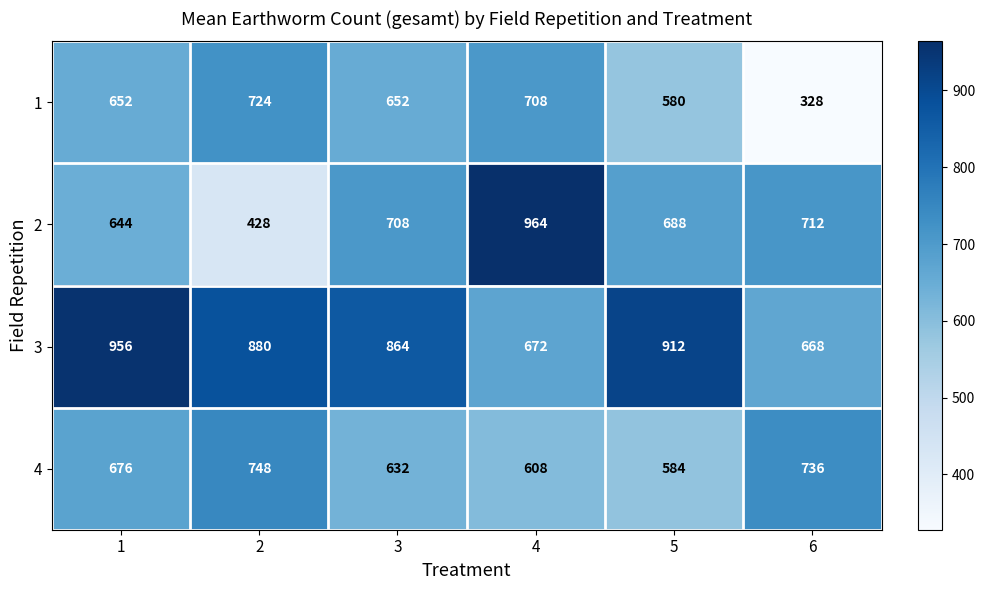

What is the total value across all series at 1?

2928